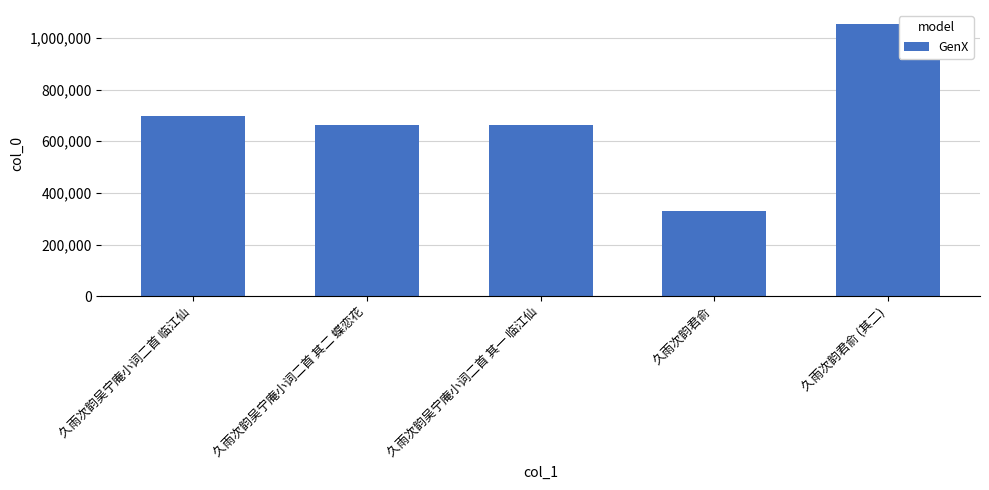

What is the maximum value shown in the chart?

1055562